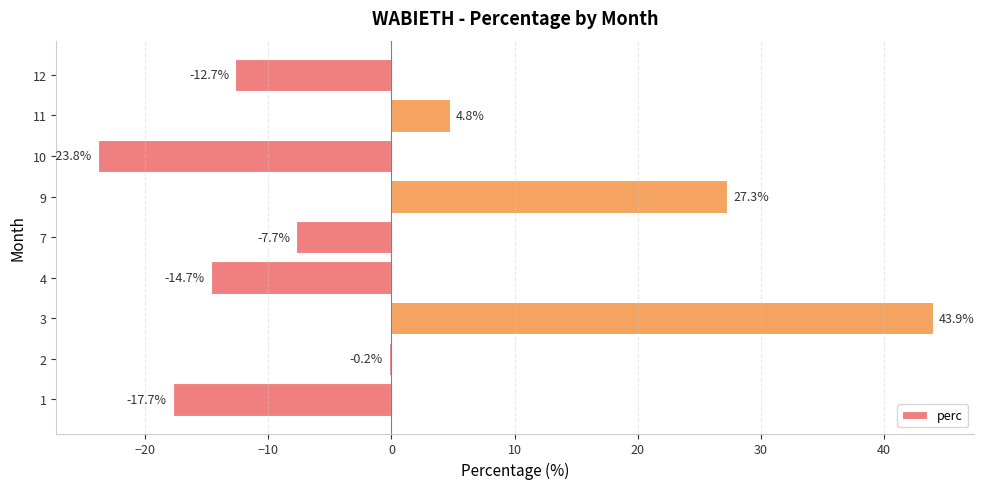

What is the approximate value at 3?

43.9